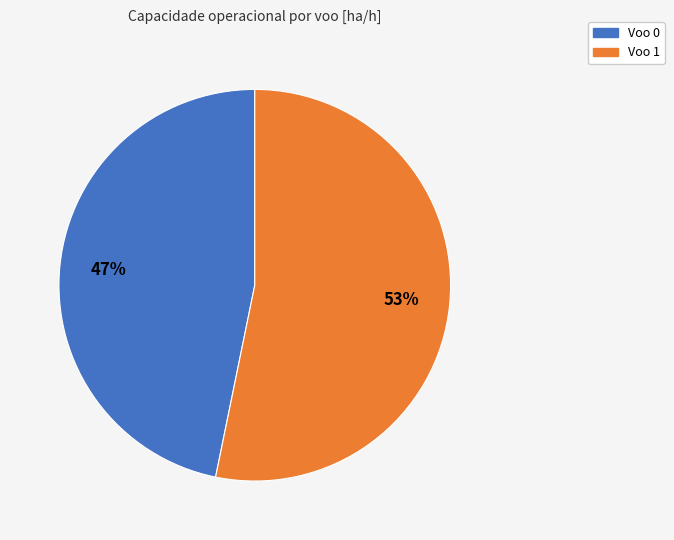

Which slice is the largest?

Voo 1